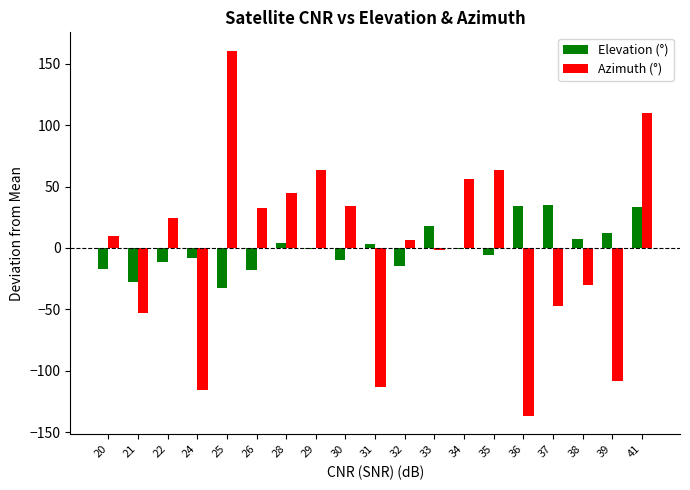

What is the difference between the Elevation (°) values at 41 and 30?

43.0